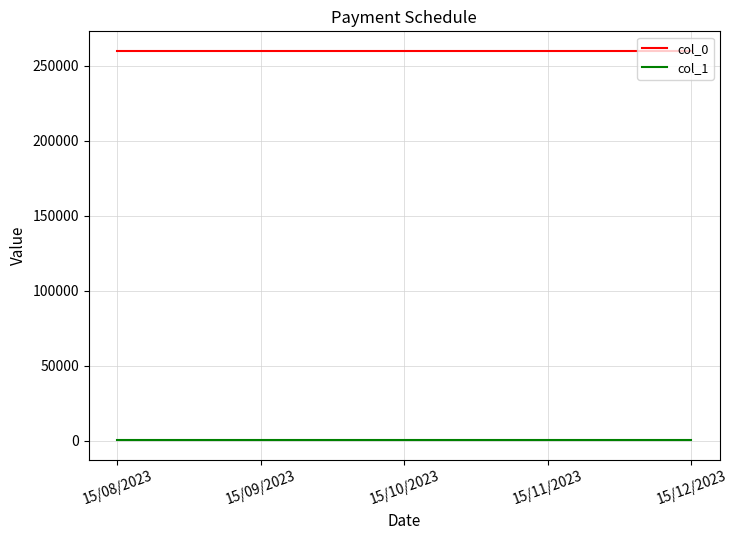

What is the maximum value shown in the chart?

260112